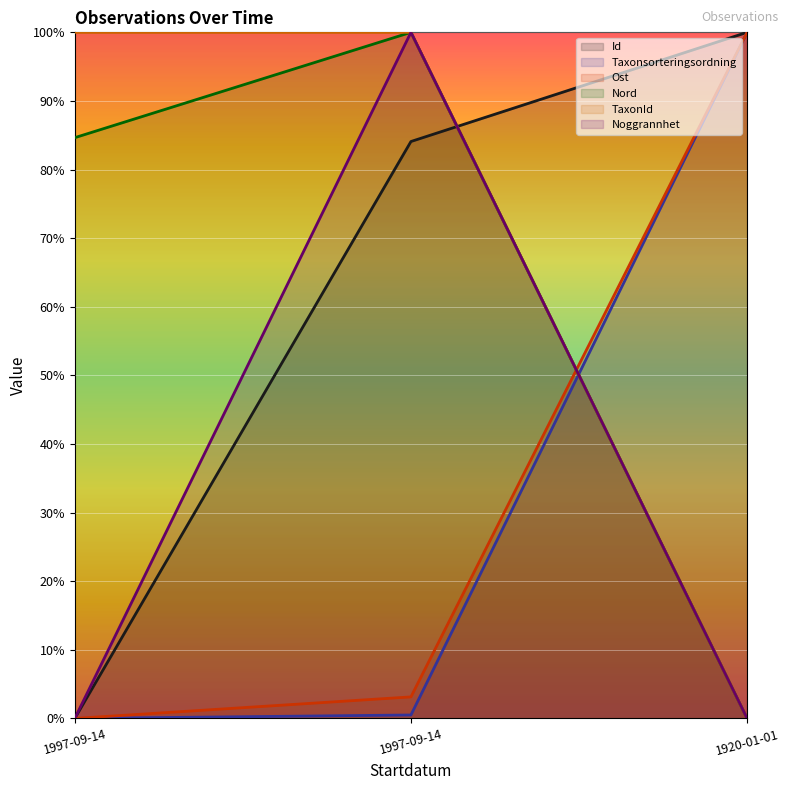

Which series has the largest range (max minus min)?

Id